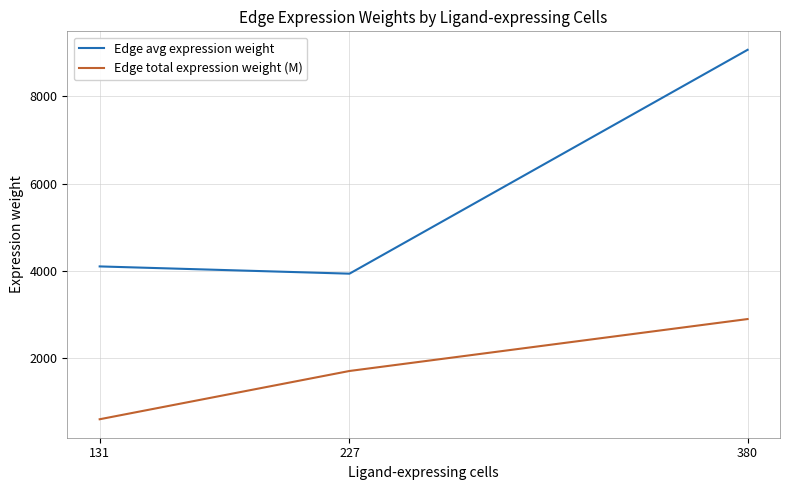

Reading left to right, what are all the values shown in this chart?

Edge avg expression weight: 131=4103.4	227=3937.4	380=9061.7
Edge total expression weight (M): 131=605.1	227=1710.0	380=2898.6